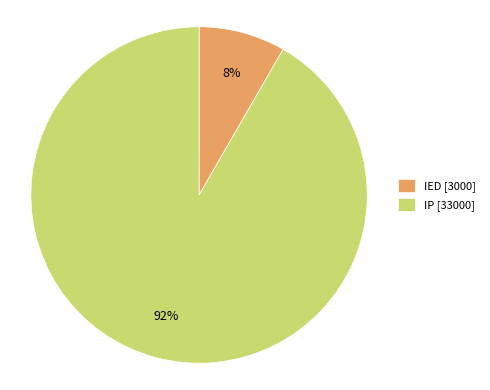

Which slice is the smallest?

IED [3000]